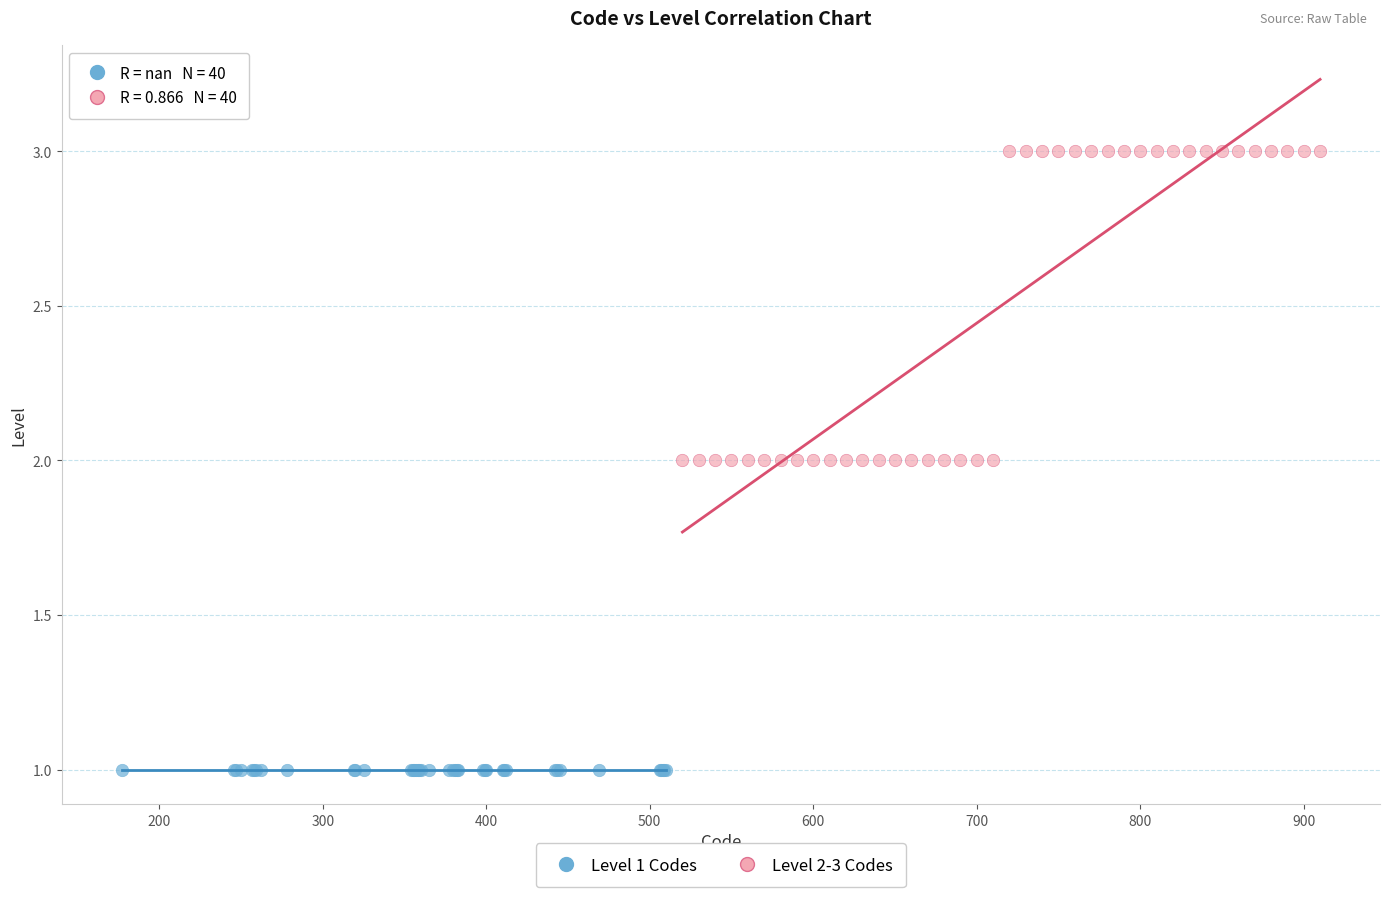

Which series reaches the minimum Y coordinate?

Level 1 Codes